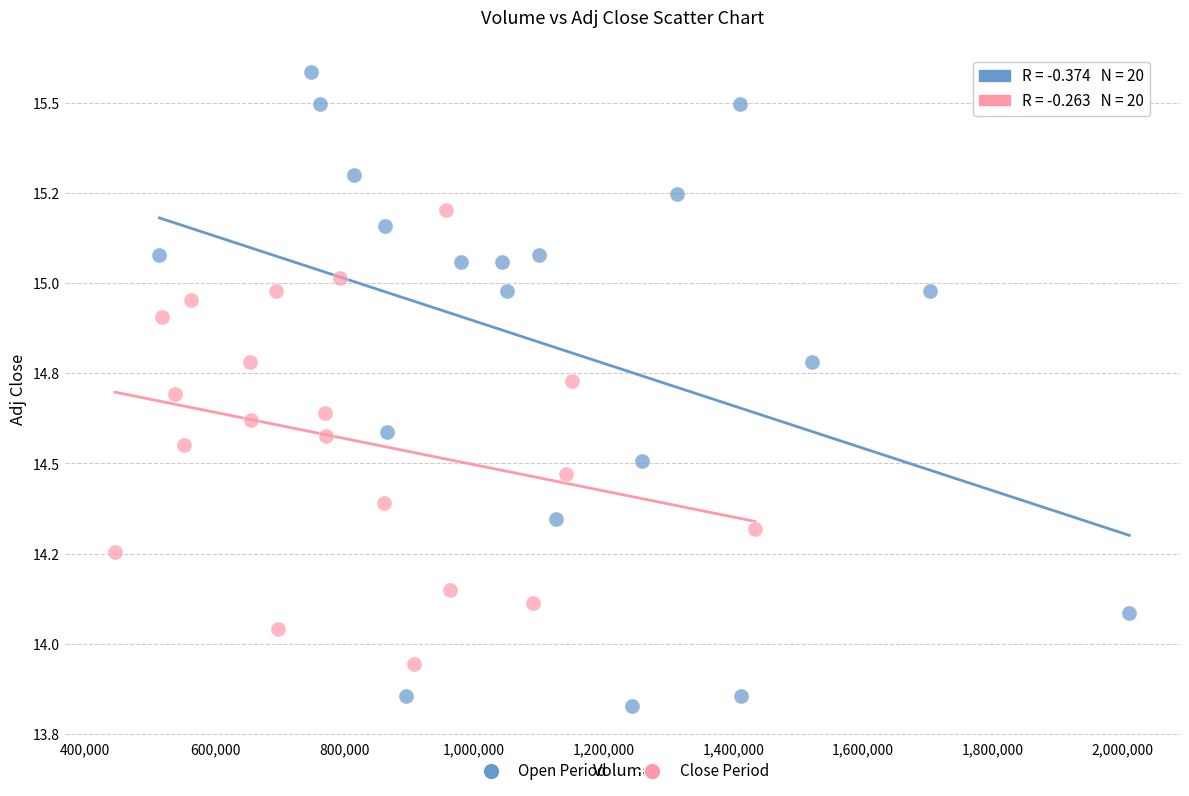

What are all the series names shown in the legend?

Open Period, Close Period